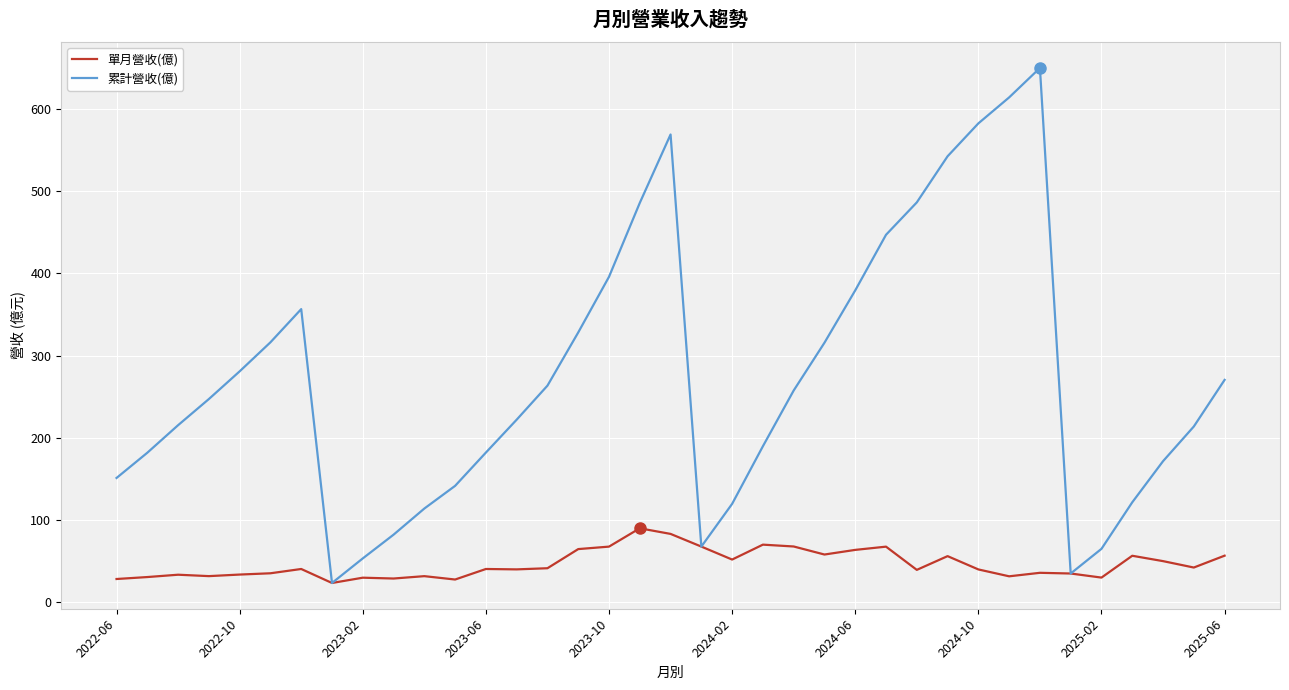

What is the maximum value for 單月營收(億)?

90.0